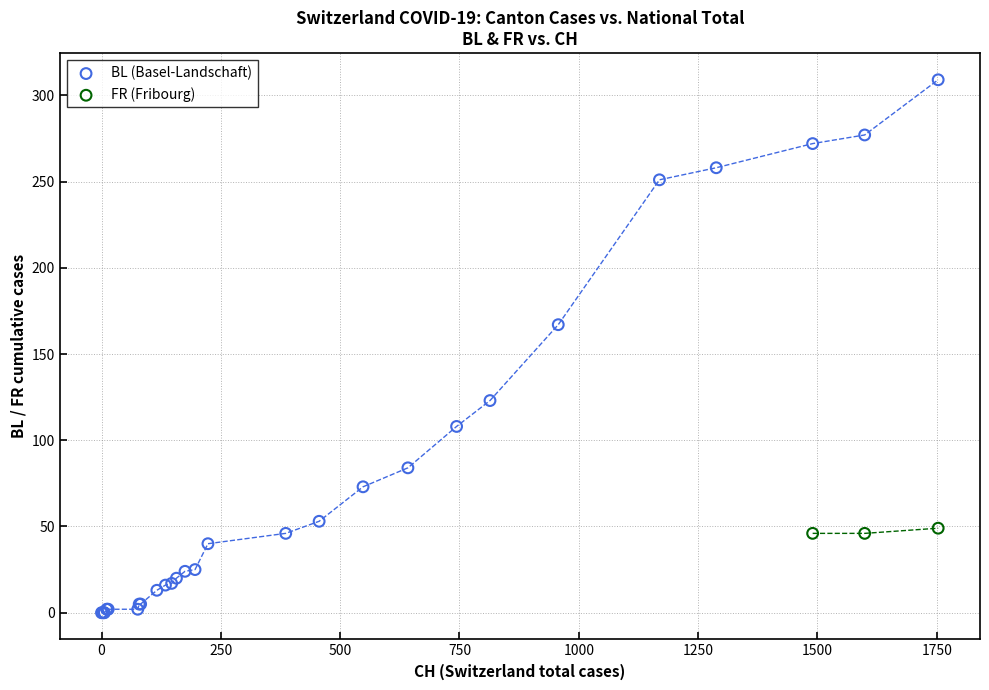

Which series has the widest spread of Y values?

BL (Basel-Landschaft)